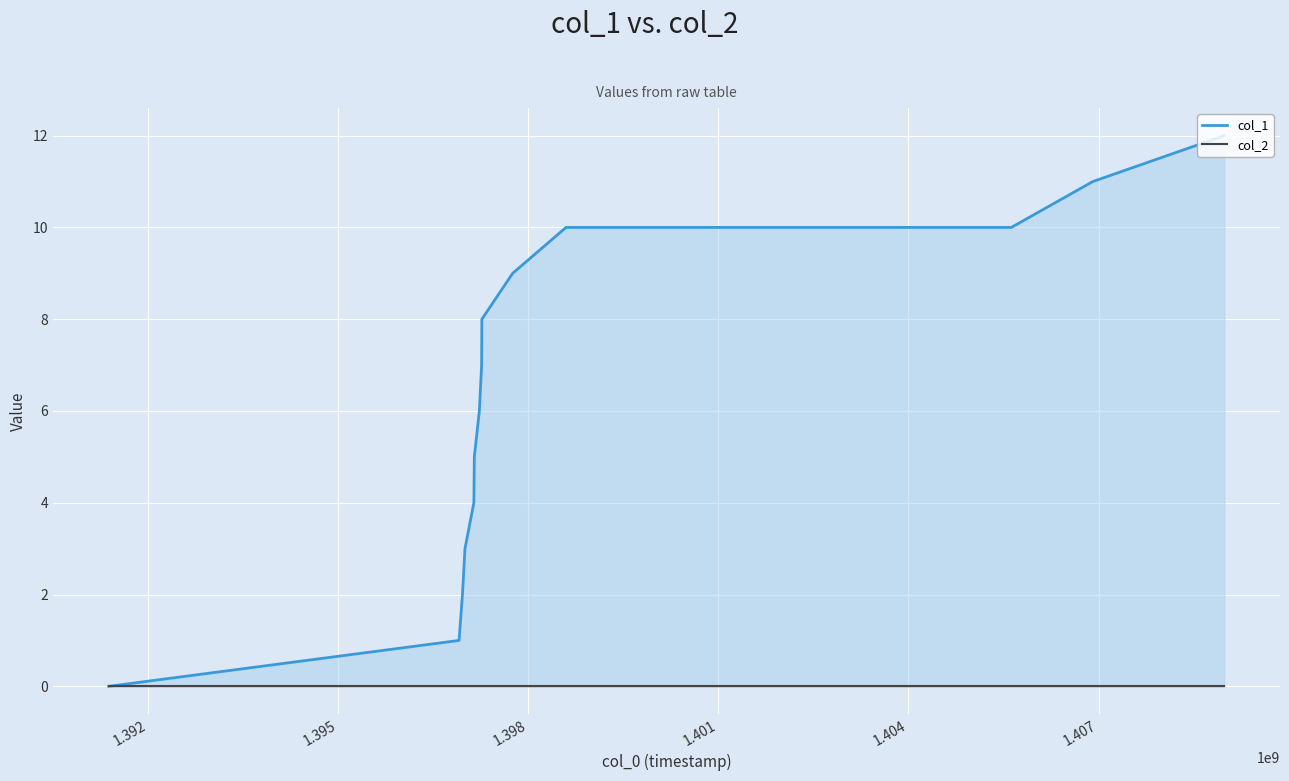

What are all the series names shown in the legend?

col_1, col_2